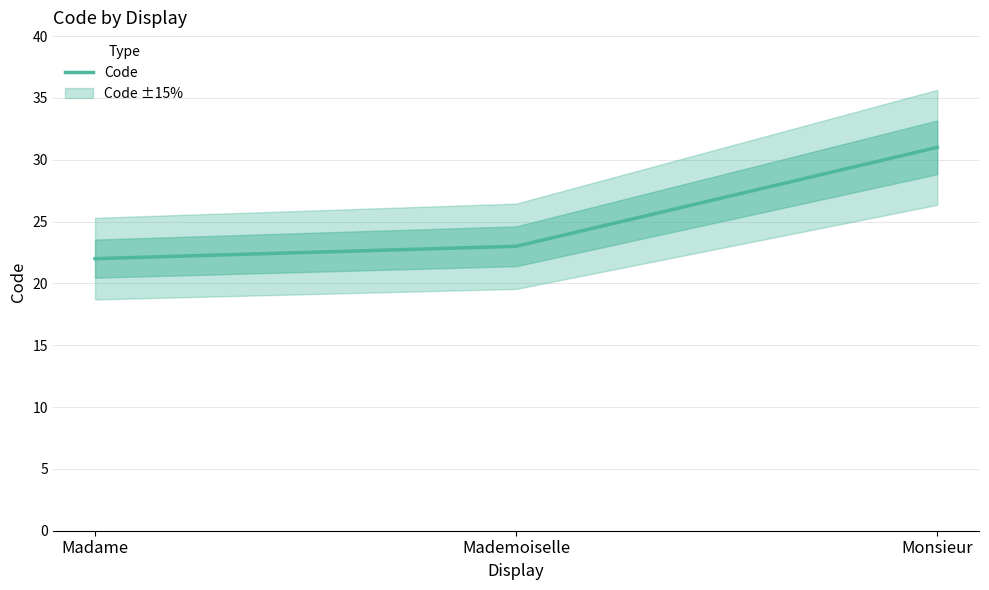

List the labels in order of value, largest first.

Monsieur, Mademoiselle, Madame